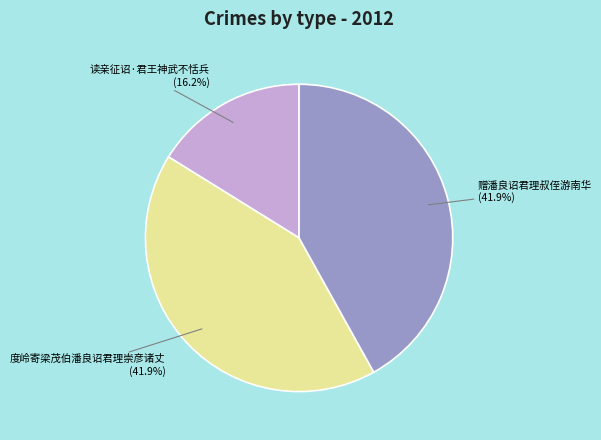

Is there any slice that represents more than half of the pie?

No